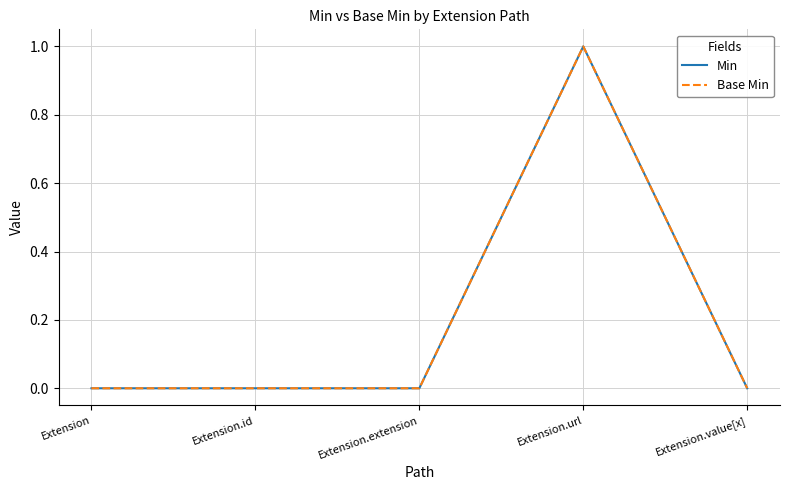

True or false: Min has a value of 2 at Extension.url.

False